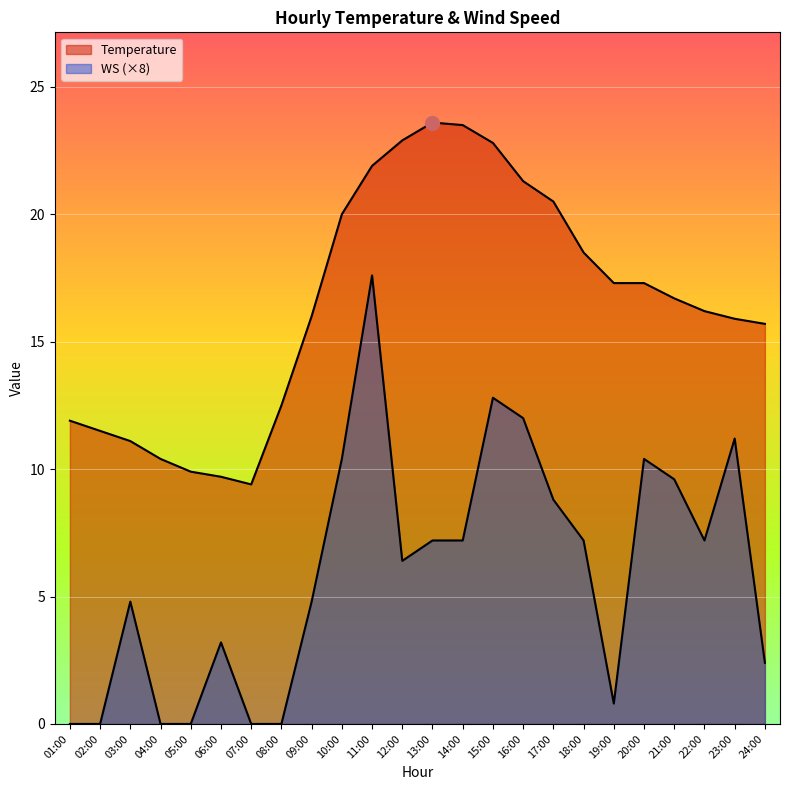

At how many categories does at least one series exceed 8?

24